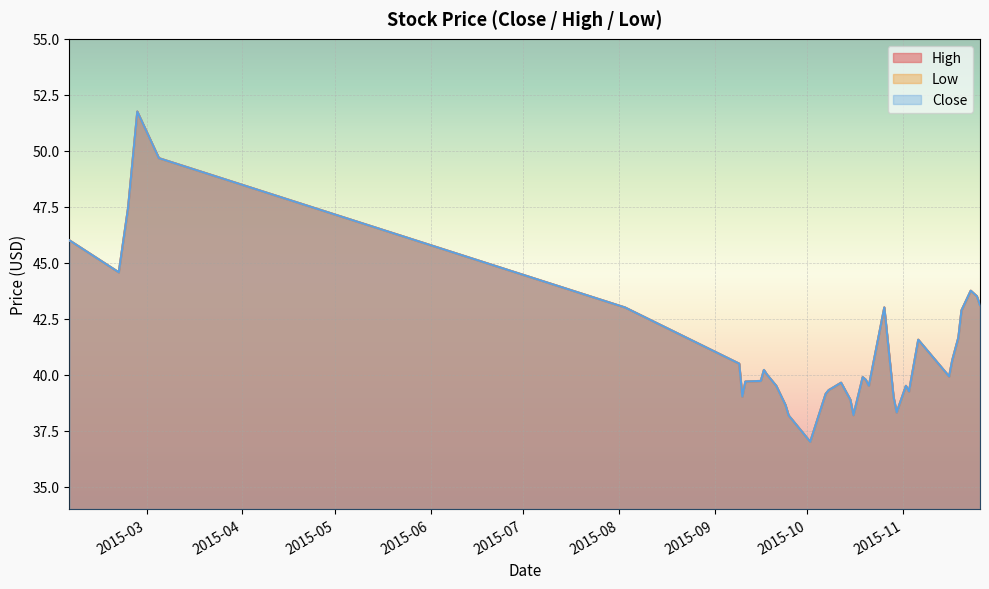

Rank the series by their maximum value, from highest to lowest.

High, Low, Close